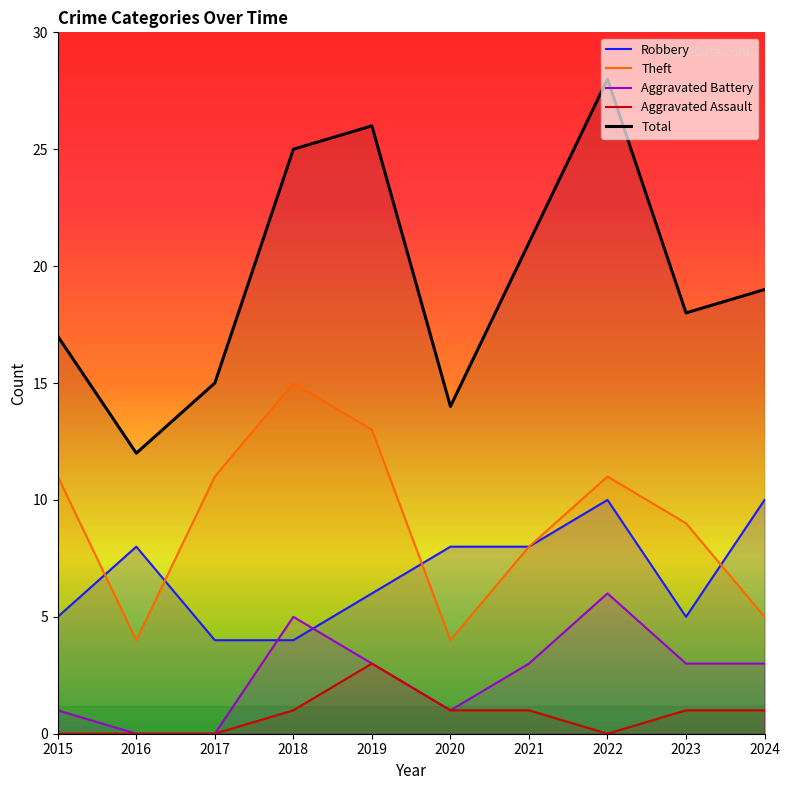

What is the highest value of the Theft series?

15